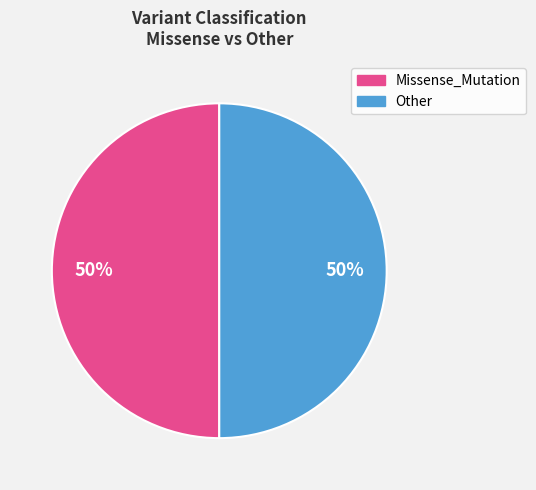

To the nearest percent, what is the average slice percentage?

50%